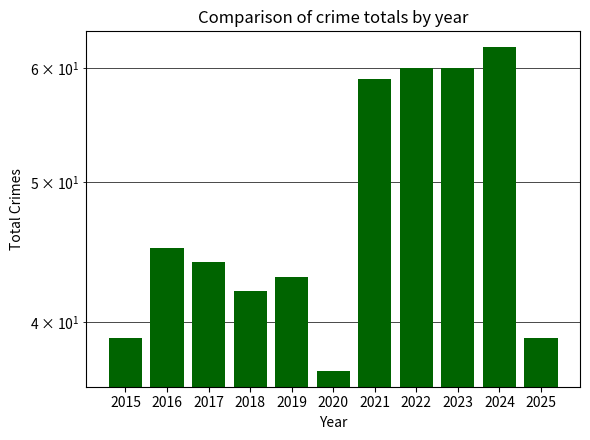

The chart shows a value of 66 at 2019. True or false?

False